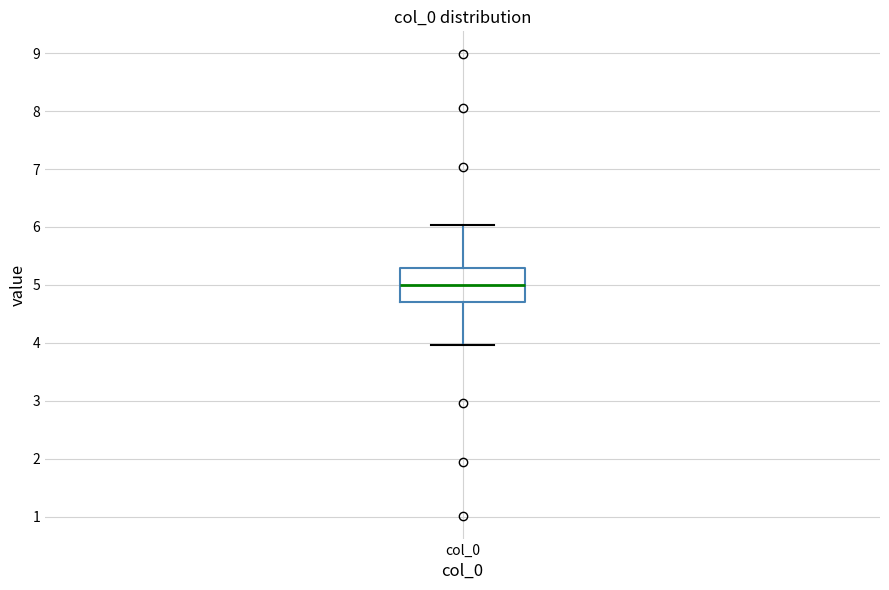

Read this box plot against the y-axis: the position of the median line, the range covered by the box, and the ends of both whiskers. The values are not printed on the chart, so give them approximately, as read against the axis.

median 5.0, box 4.7 to 5.3, whiskers 4.0 to 6.0